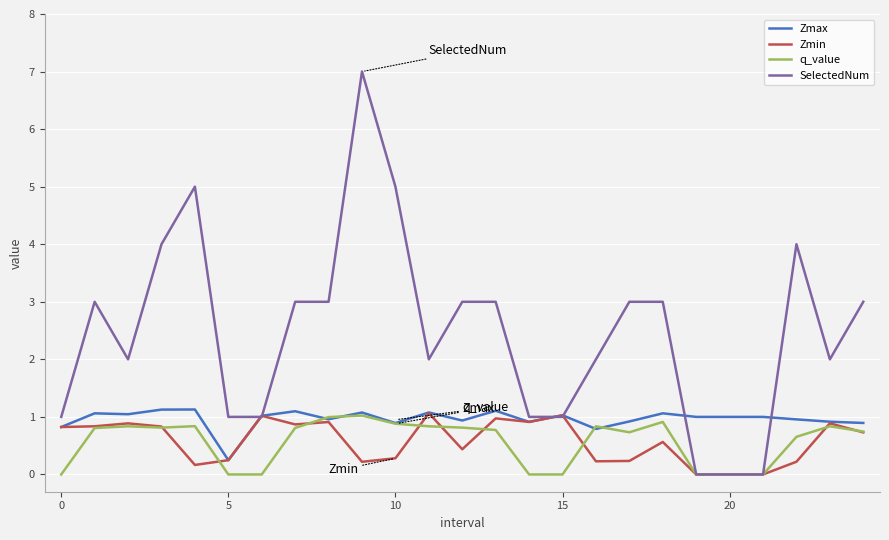

What is the greatest value displayed?

7.0